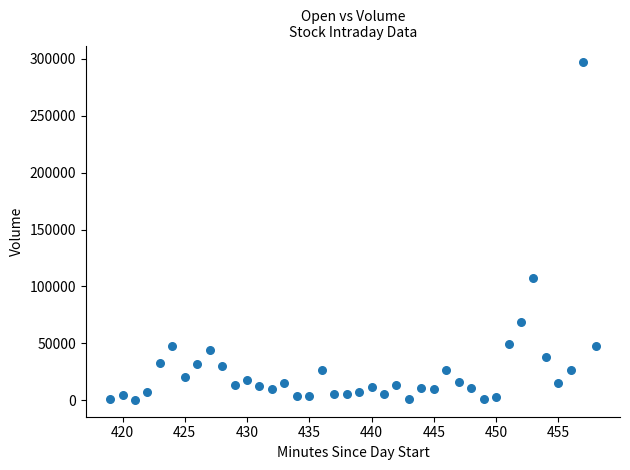

What Y value in the scatter plot is closest to 148573?

107506